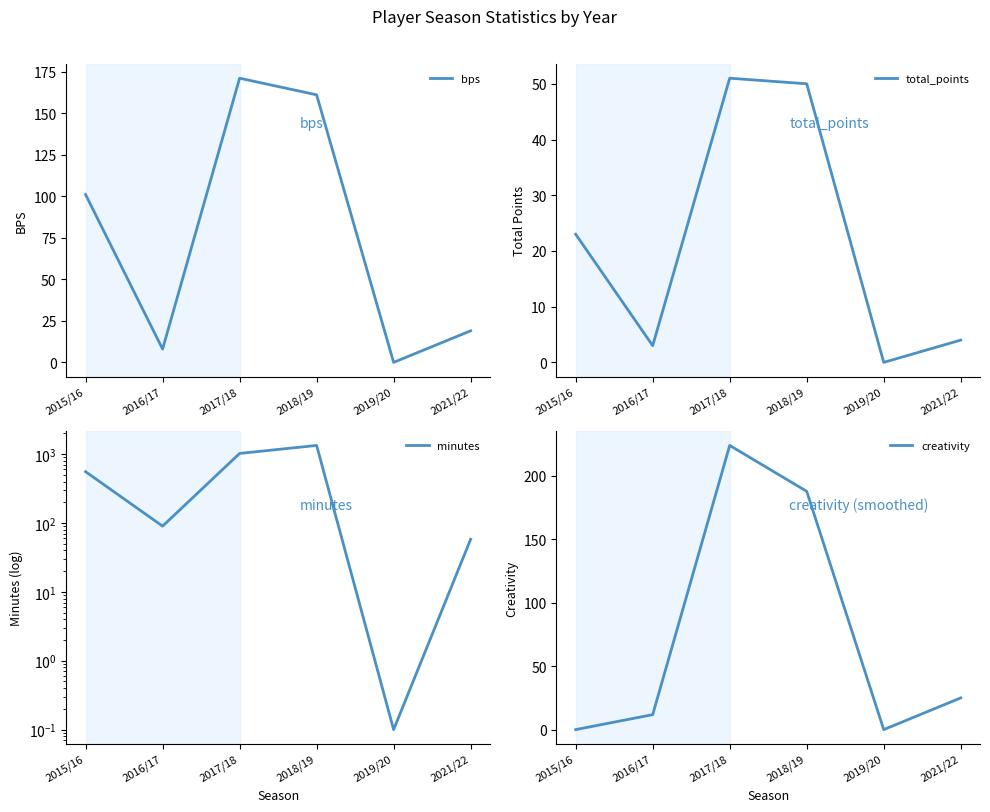

What is the average value of the bps series?

77